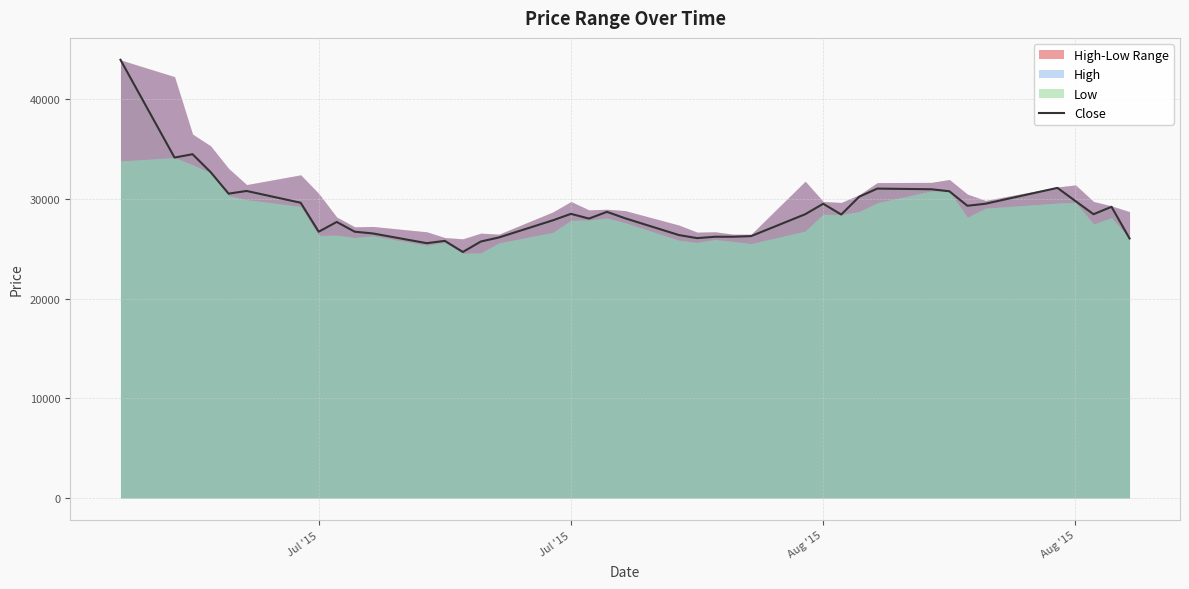

What is the minimum value shown in the chart?

24675